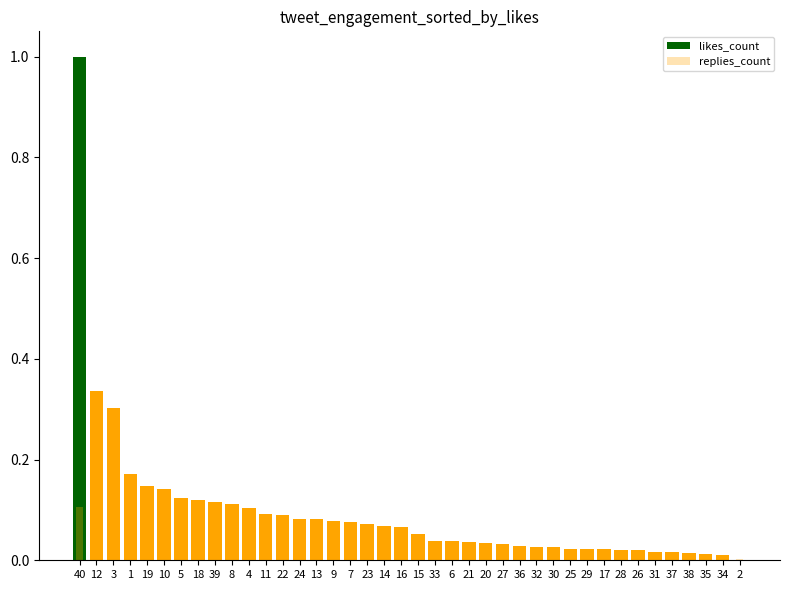

Reading right to left, transcribe all the data shown in this chart.

likes_count: 0.0	0.0	0.0	0.0	0.0	0.0	0.0	0.0	0.0	0.0	0.0	0.0	0.0	0.0	0.0	0.0	0.0	0.0	0.0	0.1	0.1	0.1	0.1	0.1	0.1	0.1	0.1	0.1	0.1	0.1	0.1	0.1	0.1	0.1	0.1	0.1	0.2	0.3	0.3	1.0
replies_count: 0.0	0.0	0.0	0.0	0.0	0.0	0.0	0.0	0.0	0.0	0.0	0.0	0.0	0.0	0.0	0.0	0.0	0.0	0.0	0.0	0.0	0.0	0.0	0.0	0.0	0.0	0.0	0.0	0.0	0.0	0.0	0.0	0.0	0.0	0.0	0.0	0.0	0.0	0.0	0.1